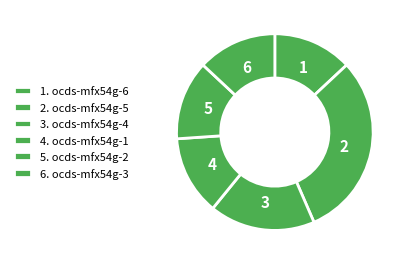

Count the number of slices in the pie.

6